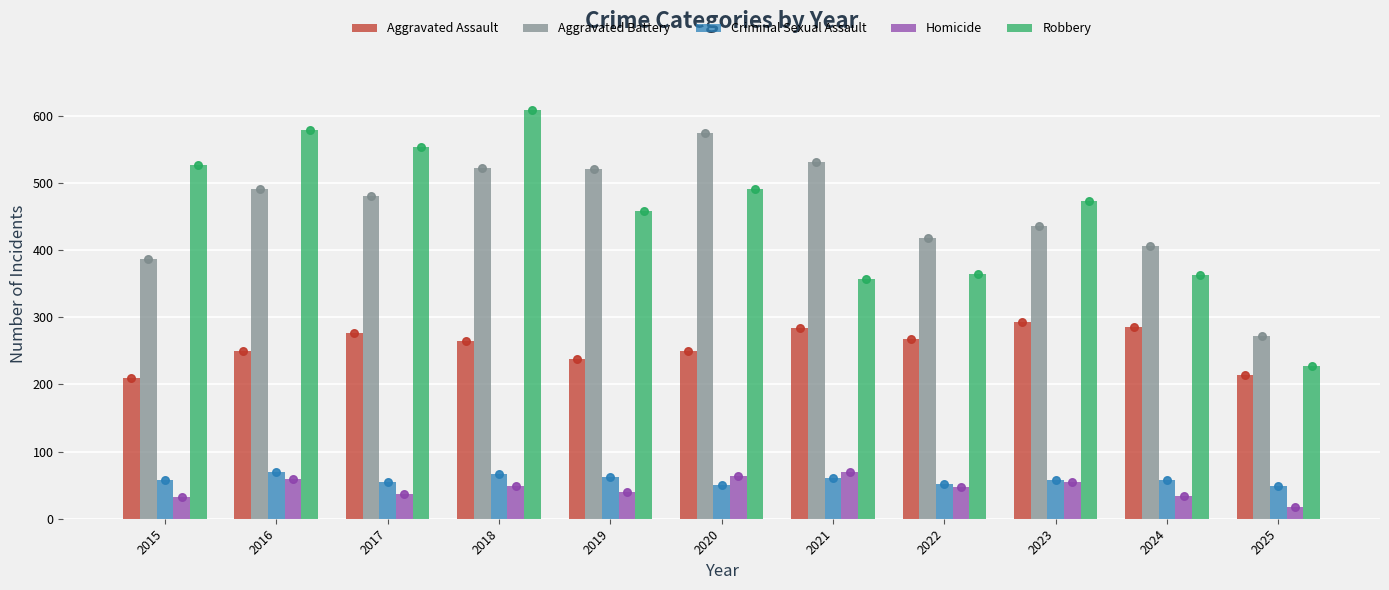

What is the total value across all series at 2020?

1427